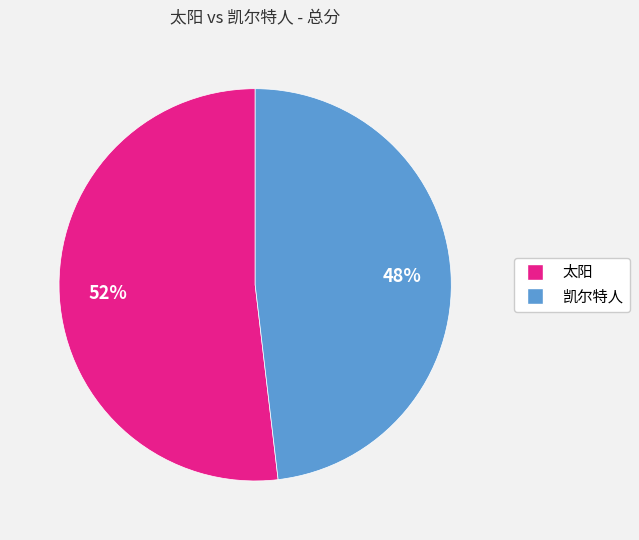

What is the majority slice?

太阳